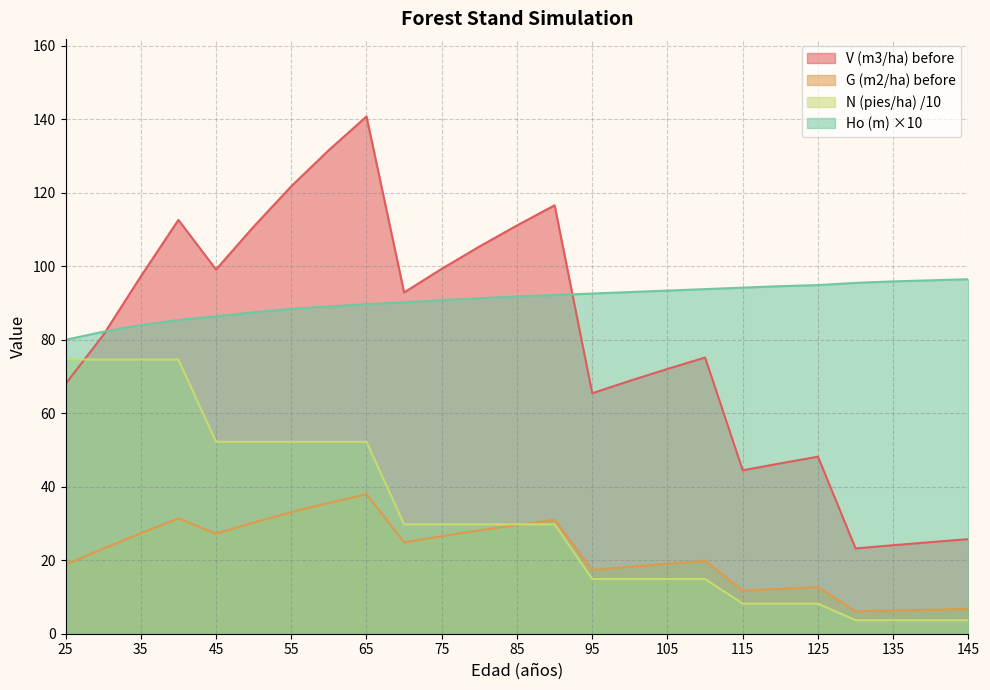

Reading left to right, transcribe all the data shown in this chart.

V (m3/ha) before: 68.0	81.2	97.2	112.6	99.1	110.8	121.8	131.7	140.8	92.9	99.3	105.4	111.1	116.6	65.5	68.8	72.1	75.2	44.5	46.4	48.2	23.2	24.1	24.9	25.8
G (m2/ha) before: 18.8	23.1	27.4	31.4	27.2	30.3	33.1	35.6	38.0	24.9	26.6	28.1	29.6	31.0	17.4	18.2	19.1	19.9	11.7	12.2	12.7	6.1	6.3	6.5	6.8
N (pies/ha) before: 74.6	74.6	74.6	74.6	52.2	52.2	52.2	52.2	52.2	29.8	29.8	29.8	29.8	29.8	14.9	14.9	14.9	14.9	8.2	8.2	8.2	3.7	3.7	3.7	3.7
Ho (m): 80.0	82.2	84.0	85.4	86.4	87.5	88.4	89.1	89.7	90.2	90.8	91.3	91.8	92.2	92.6	93.0	93.4	93.8	94.2	94.6	94.9	95.5	95.9	96.2	96.5